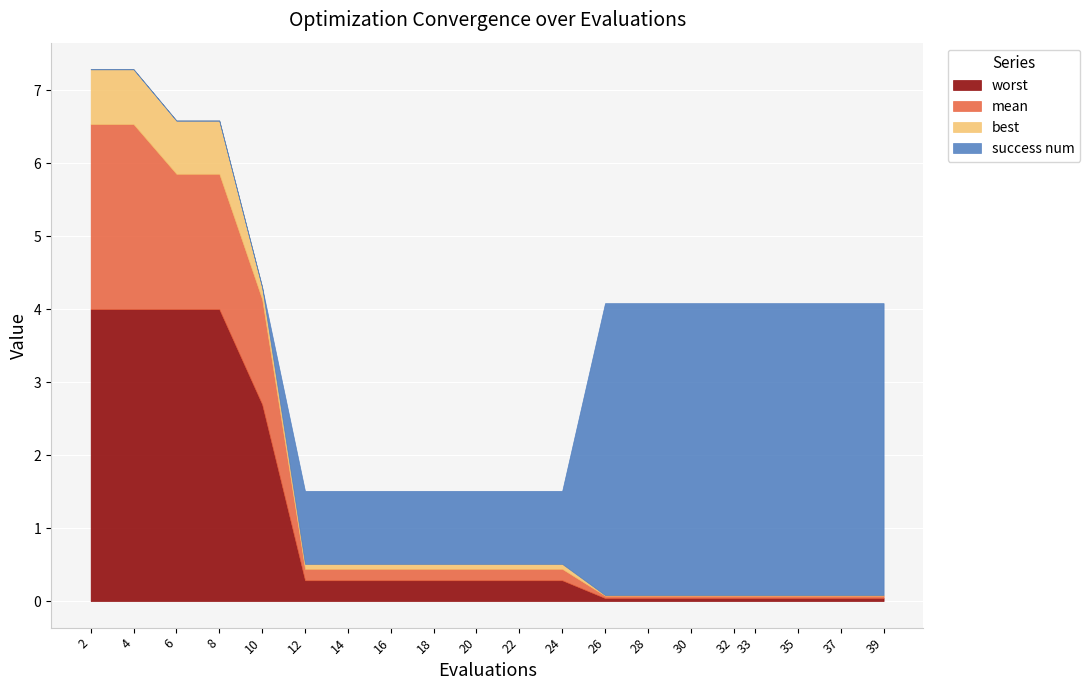

How many intersections are there between best and success num?

1